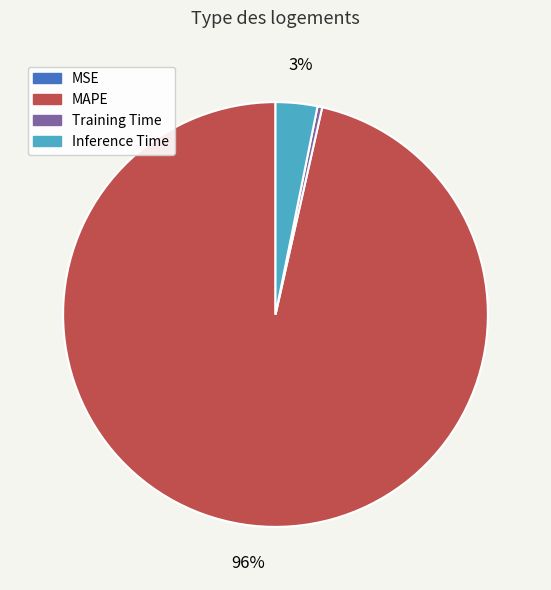

What is the majority slice?

MAPE